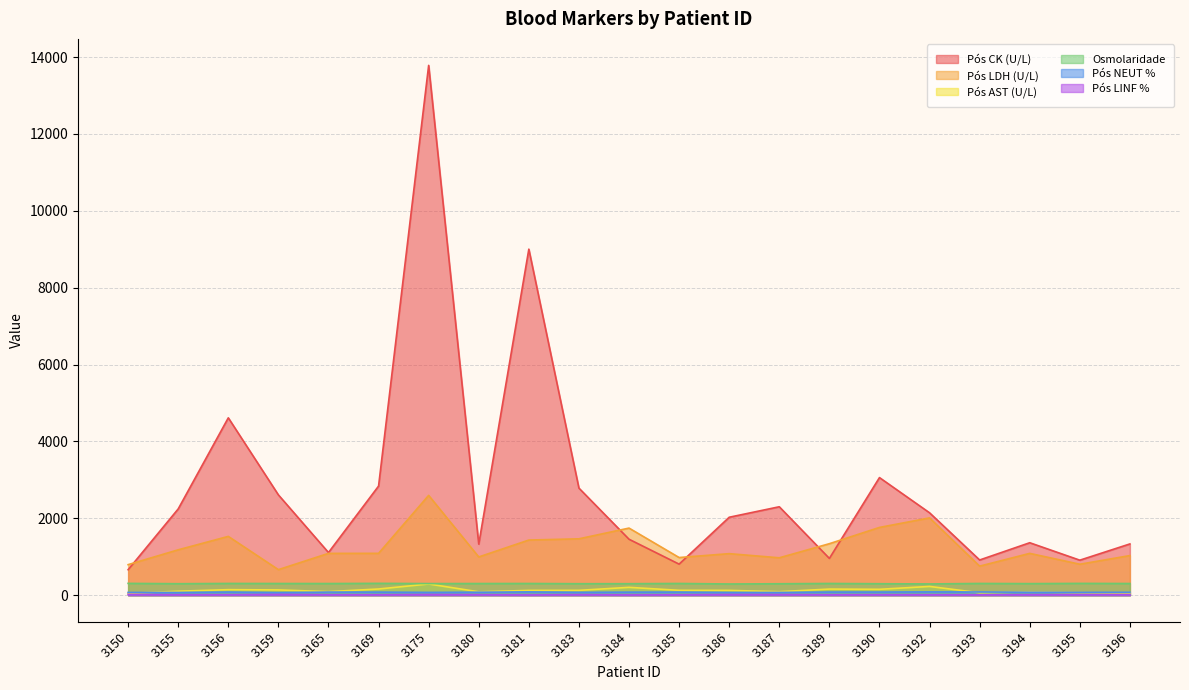

List the series in order of their peak value, highest first.

Pós CK (U/L), Pós LDH (U/L), Osmolaridade, Pós AST (U/L), Pós NEUT %, Pós LINF %